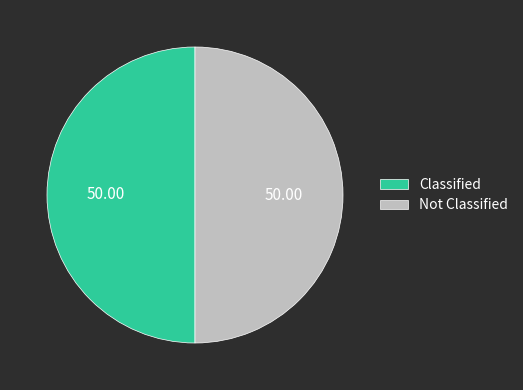

Approximately how many times larger is the value at Classified compared to Not Classified?

1.0